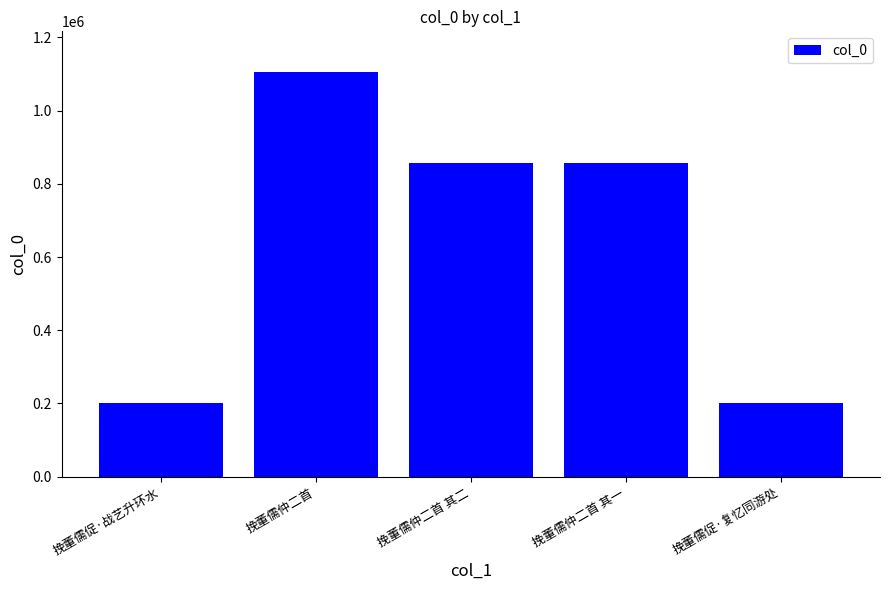

What is the change in value from 挽董儒促·战艺升环水 to 挽董儒仲二首?

+903985